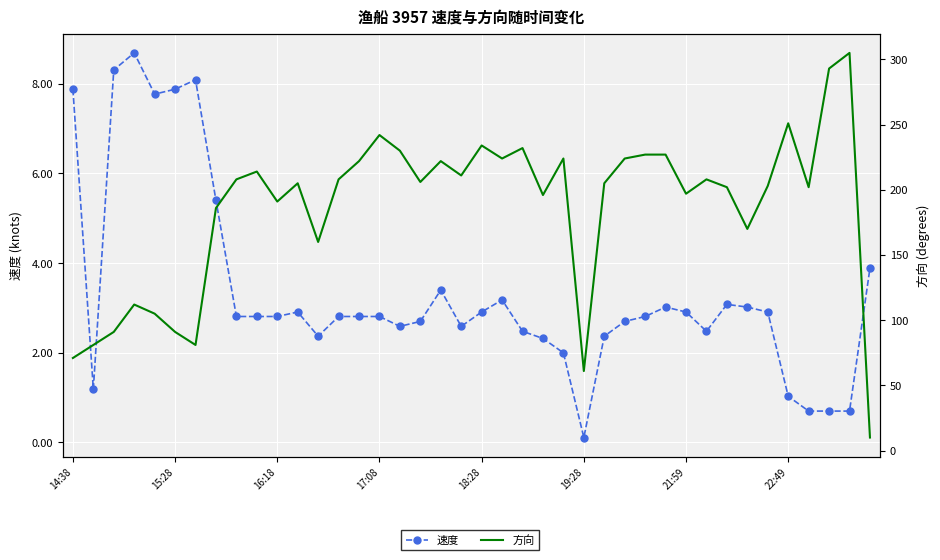

Is this an area chart (filled region under the line)?

No